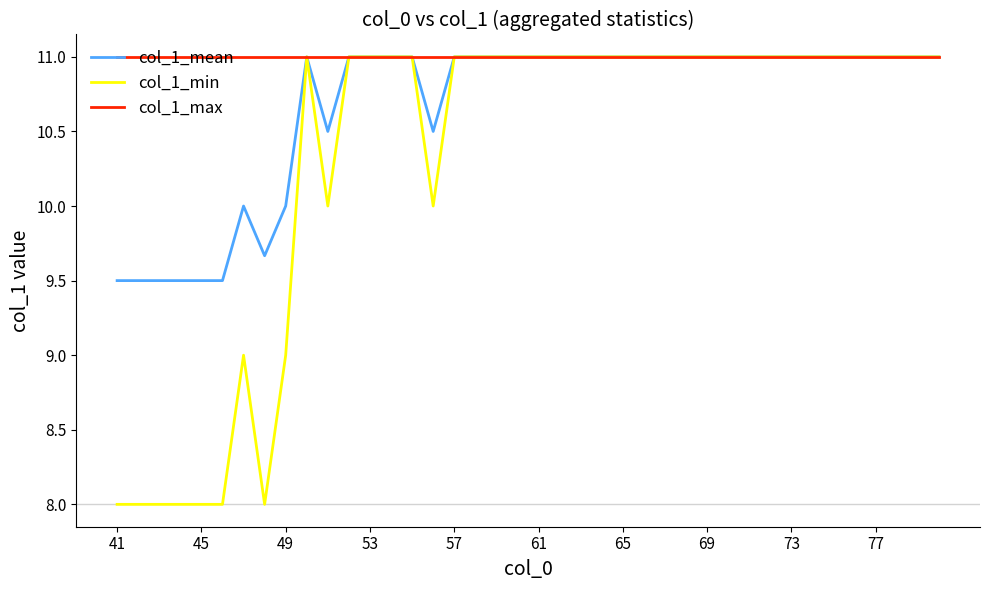

What is the sum of all col_1_max values?

440.0